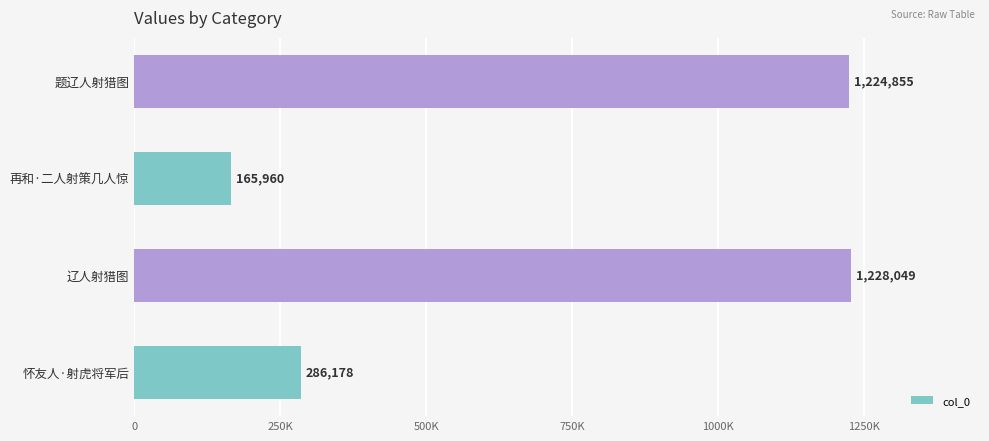

Does the chart contain any negative values?

No